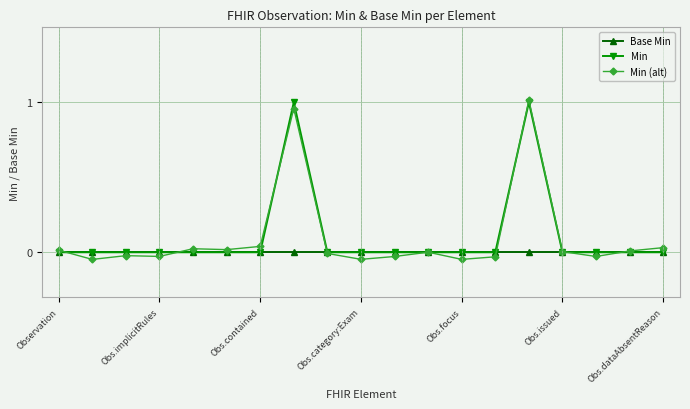

In Min (alt), how many points are higher than both neighbors (excluding endpoints)?

5